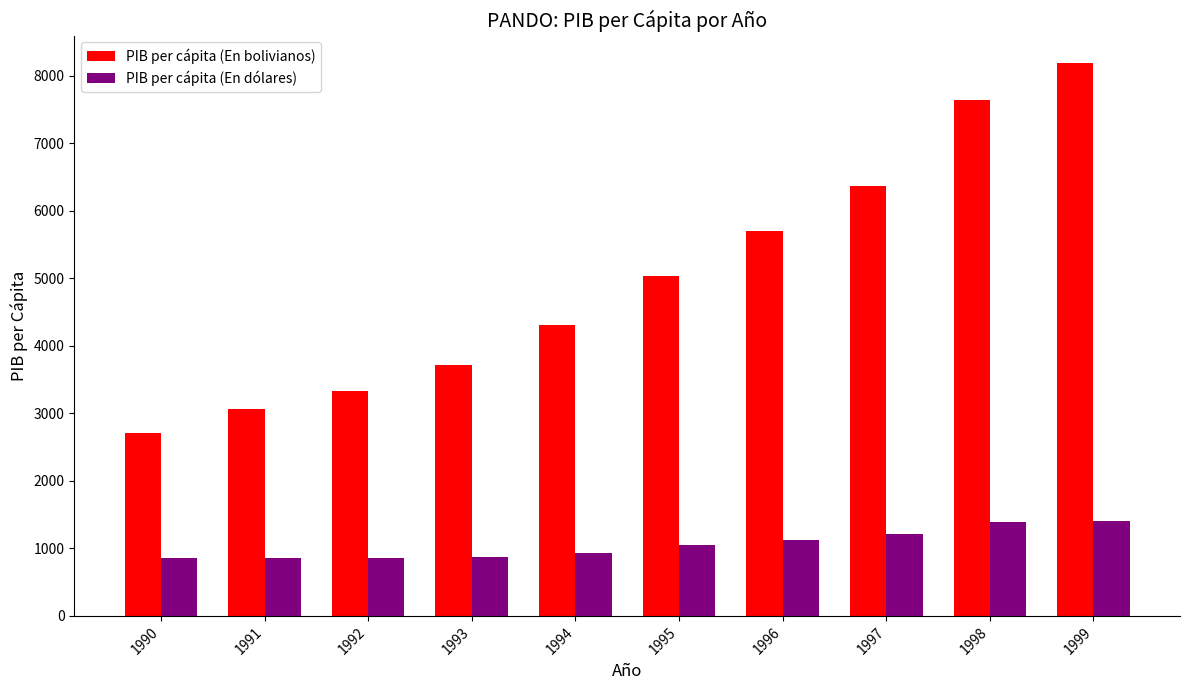

What is the smallest value displayed?

851